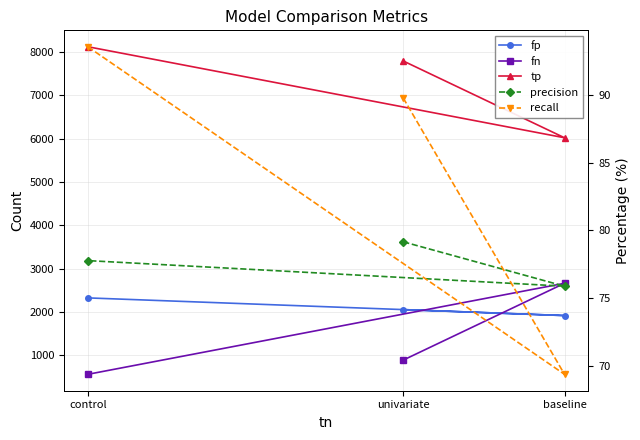

What is the lowest value of the fn series?

558.0